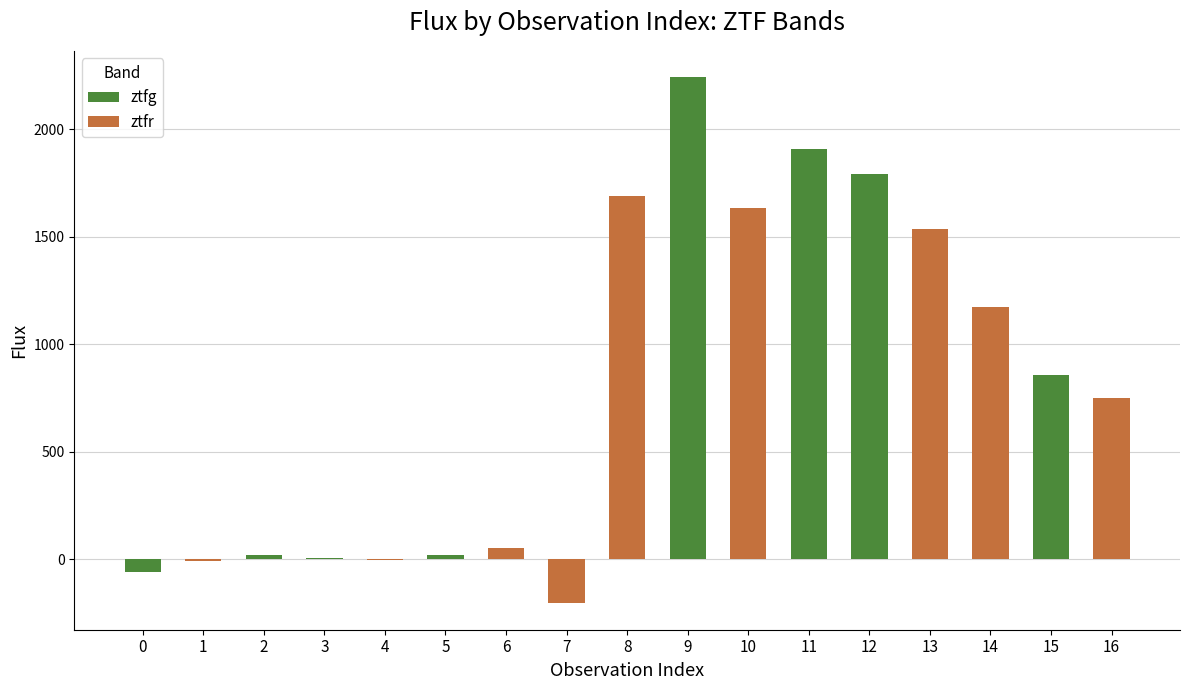

What is the value of the 7th bar from the left?

51.0